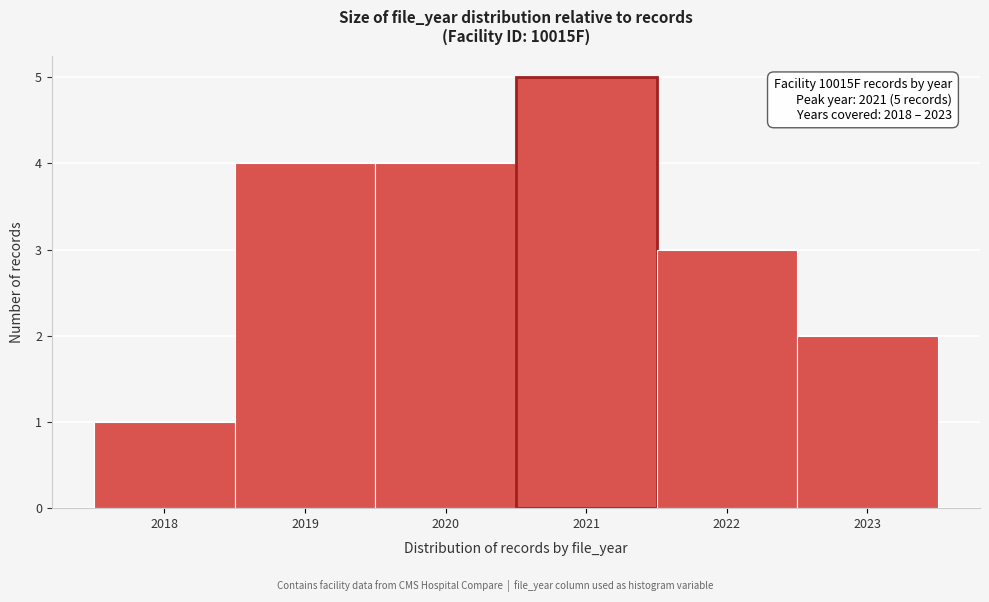

Reading left to right, what are all the values shown in this chart?

1	4	4	5	3	2